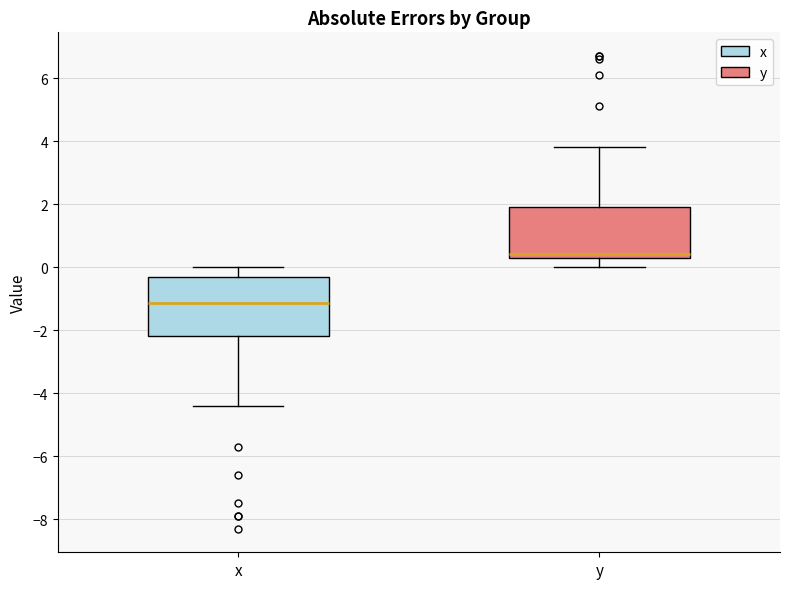

Reading left to right, transcribe this box plot: for each box, give where its median line is, the range the box spans, and where its two whiskers end, as read against the y-axis. The values are not printed on the chart, so give them approximately, as read against the axis.

x: median -1.2, box -2.2 to -0.2, whiskers -4.4 to 0.0
y: median 0.4 (just above the box's lower edge), box 0.4 to 2.0, whiskers 0.0 to 3.8